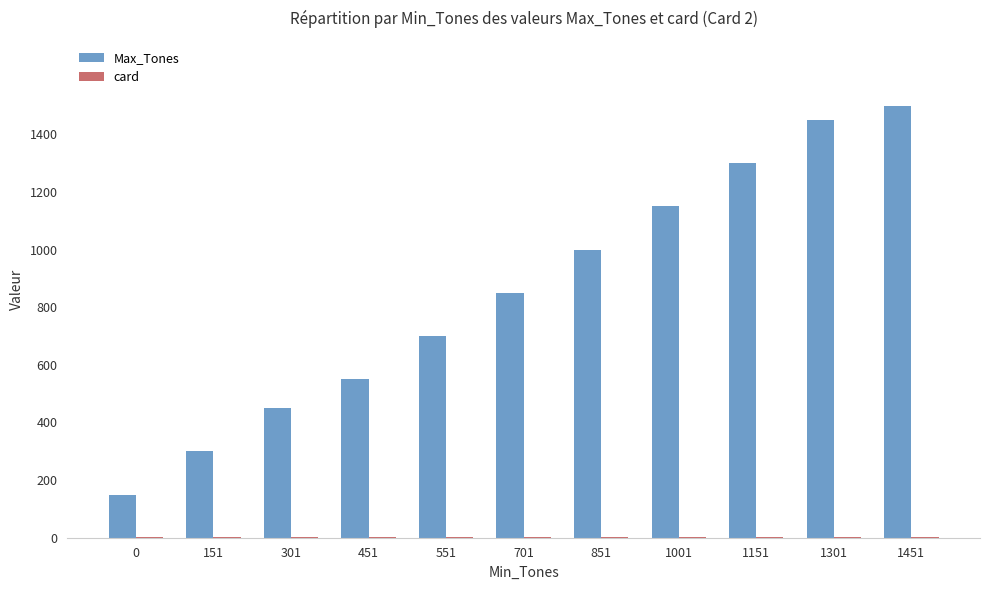

Which series has the largest total across all categories?

Max_Tones